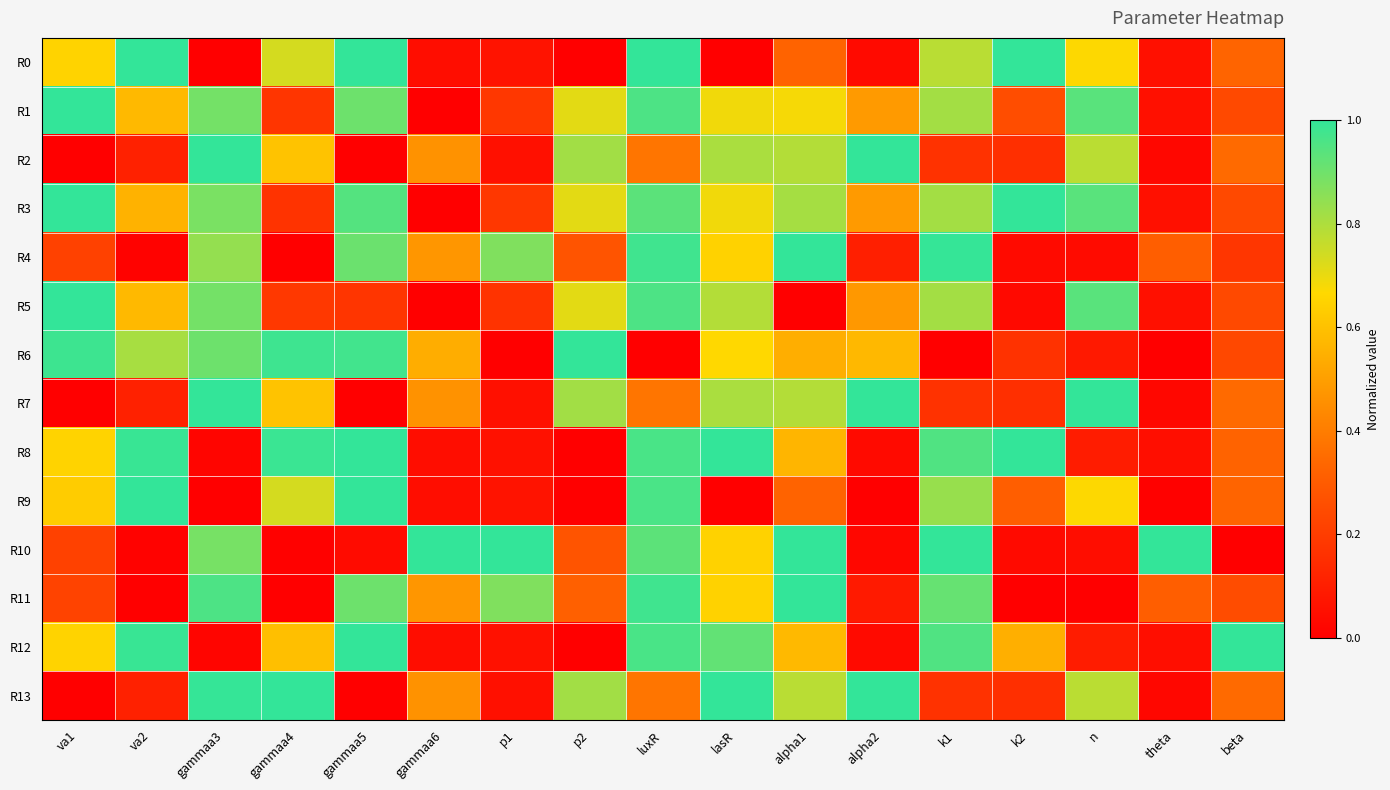

Which series changed the most between gammaa5 and gammaa6?

R10